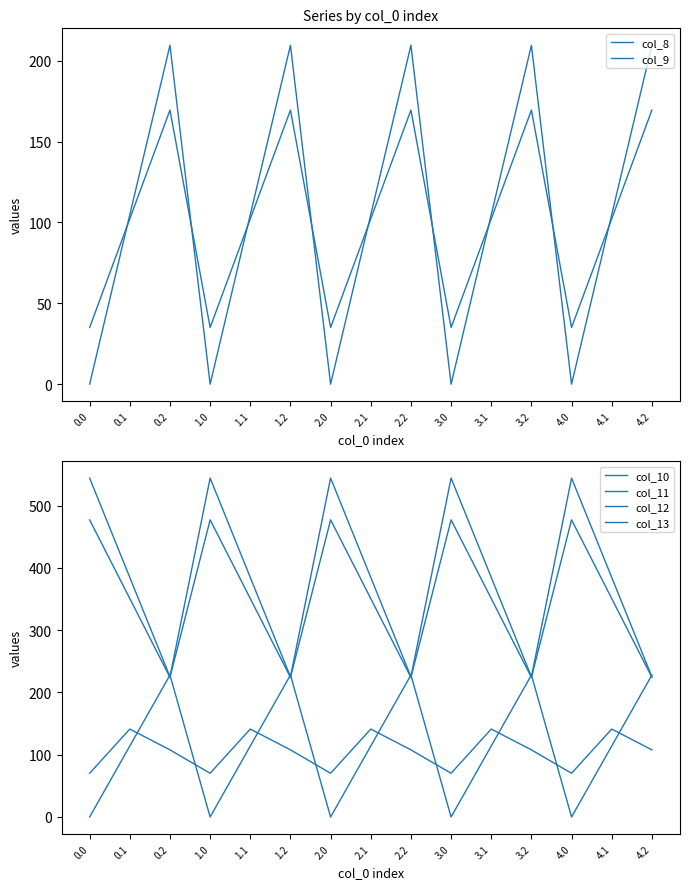

Rank the categories by col_12 value from lowest to highest.

0.2, 1.2, 2.2, 3.2, 4.2, 0.1, 1.1, 2.1, 3.1, 4.1, 0.0, 1.0, 2.0, 3.0, 4.0